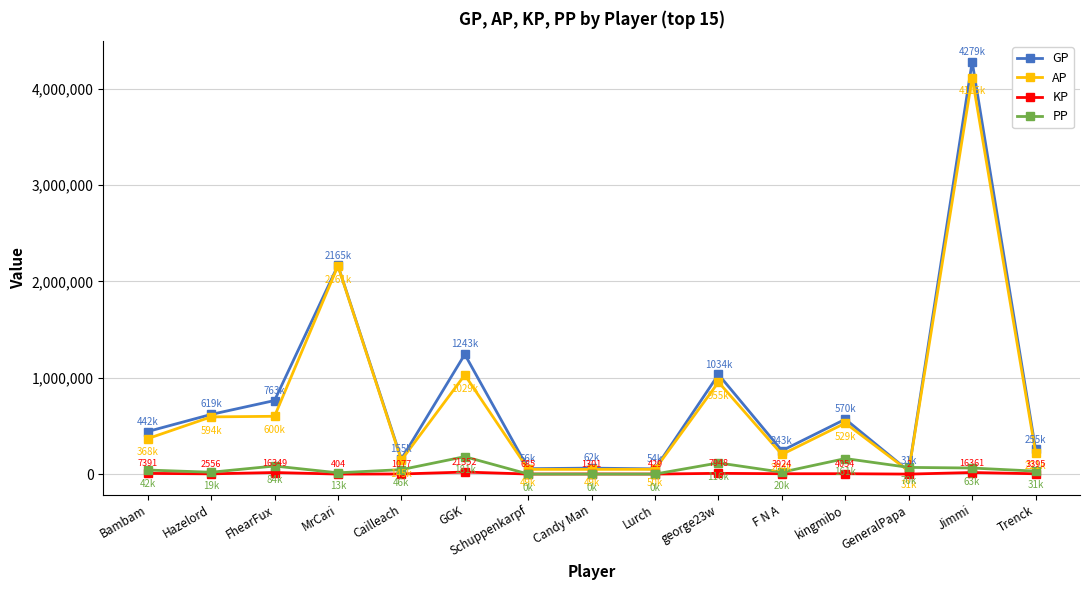

What is the difference between the AP values at GeneralPapa and kingmibo?

497884.0